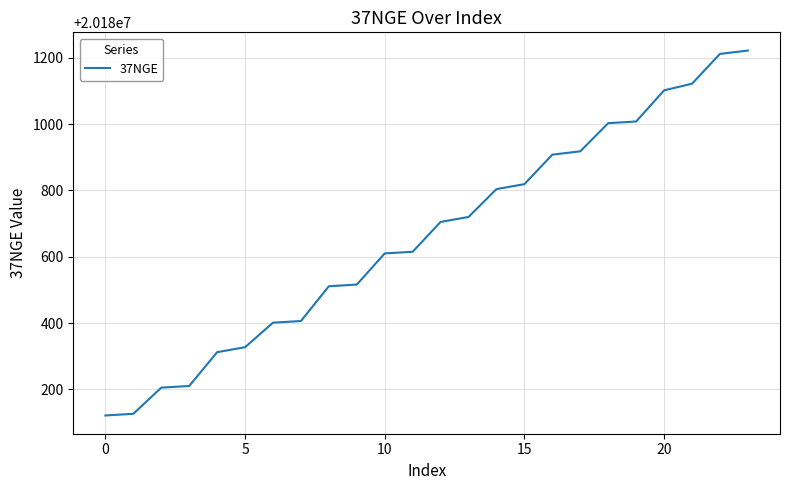

What is the average value?

20180663